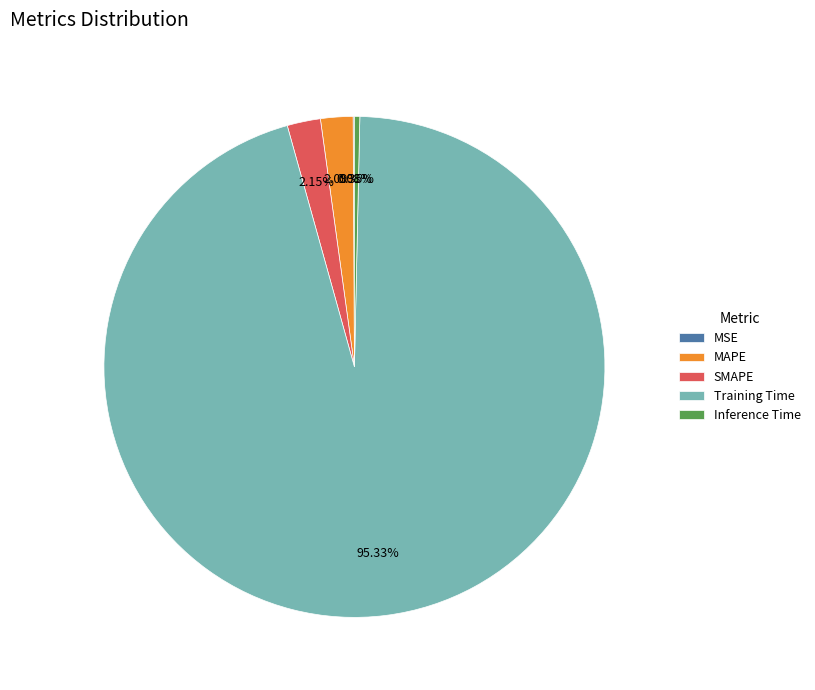

Combined, do Training Time and SMAPE account for over 50%?

Yes